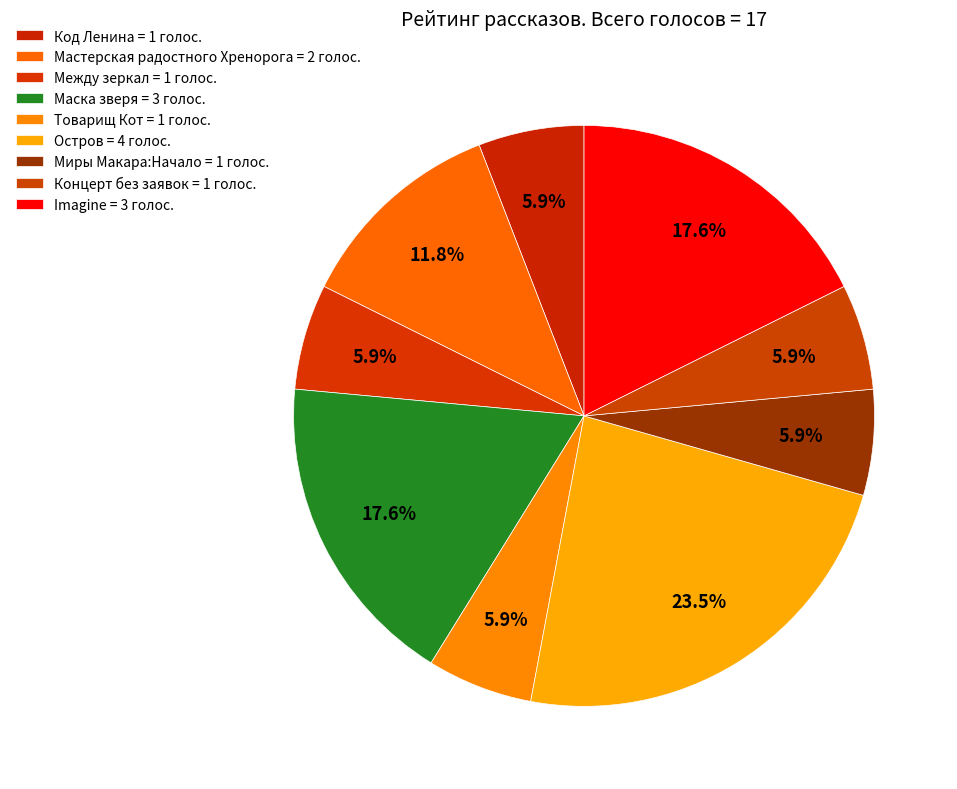

How many slices are in this pie chart?

9